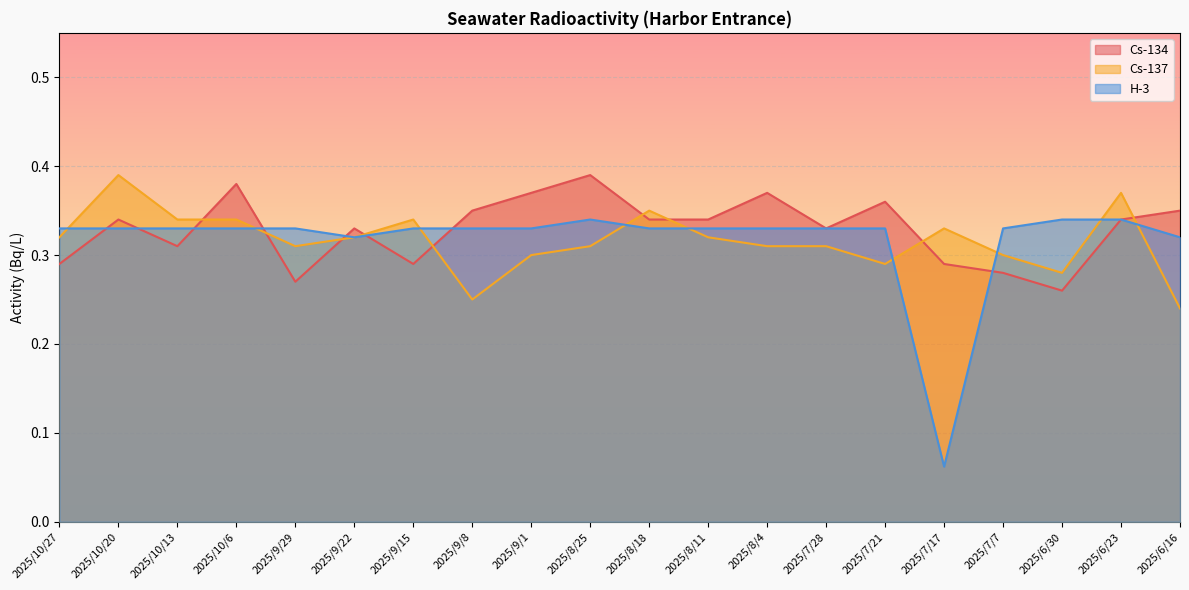

What is the average value of the H-3 series?

0.3